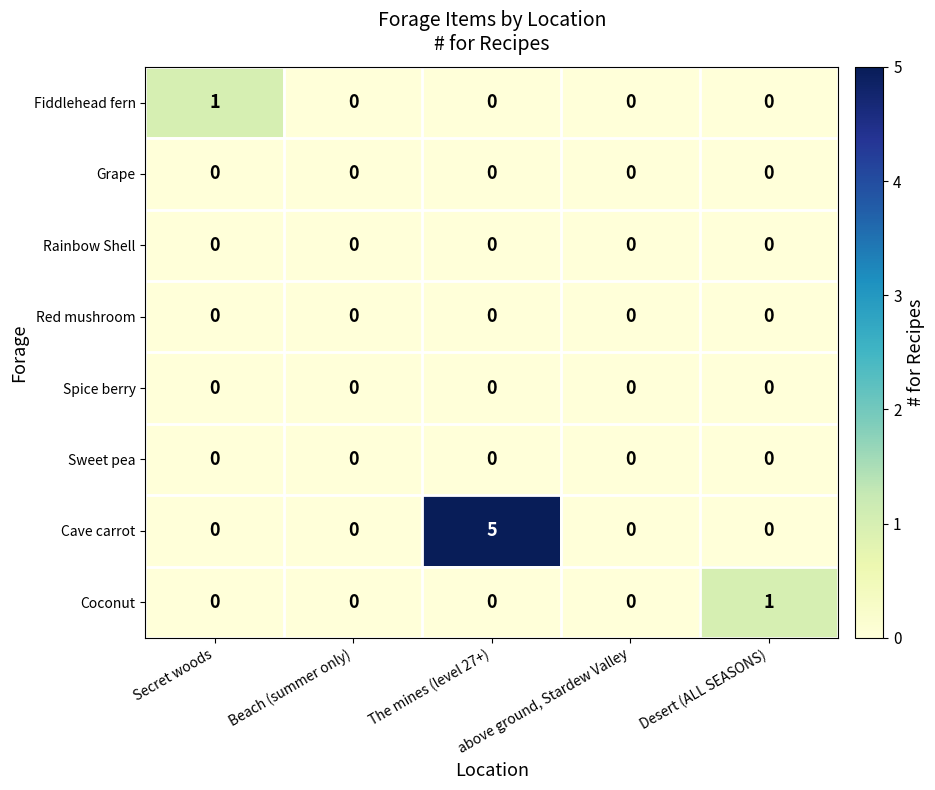

What is the maximum value shown in the chart?

5